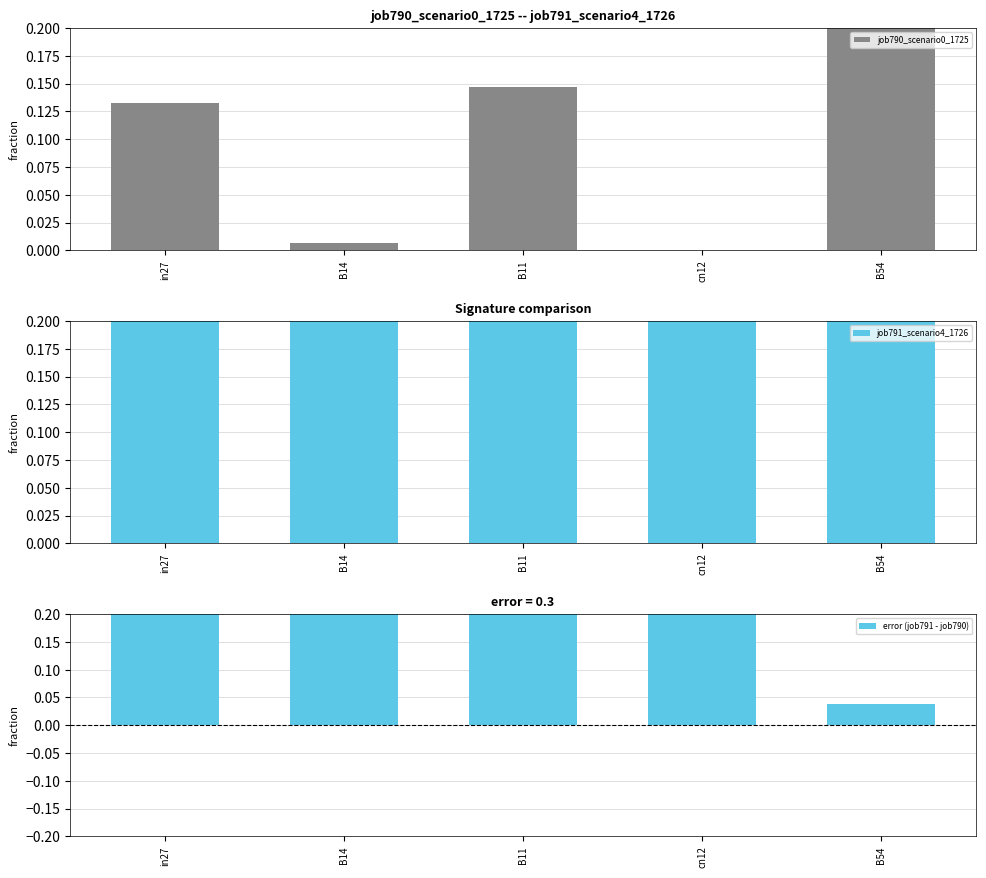

Reading left to right, what are all the values shown in this chart?

job790_scenario0_1725: 0.1	0.0	0.1	0.0	0.3
job791_scenario4_1726: 0.4	0.5	0.4	0.5	0.3
error (job791 - job790): 0.2	0.5	0.3	0.5	0.0